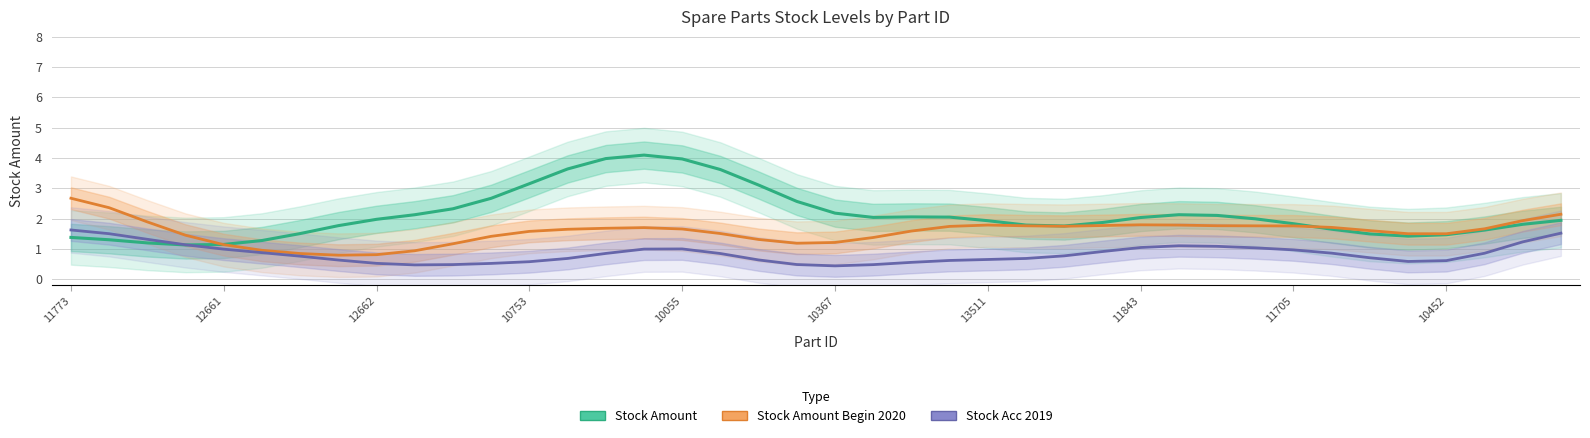

Is it true that Stock Amount Begin 2020 equals 1.0 at 33?

False